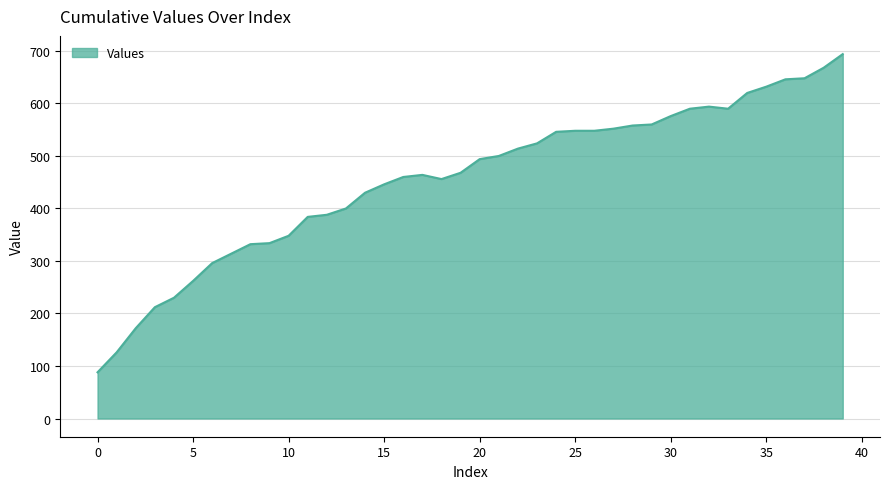

What is the greatest value displayed?

694